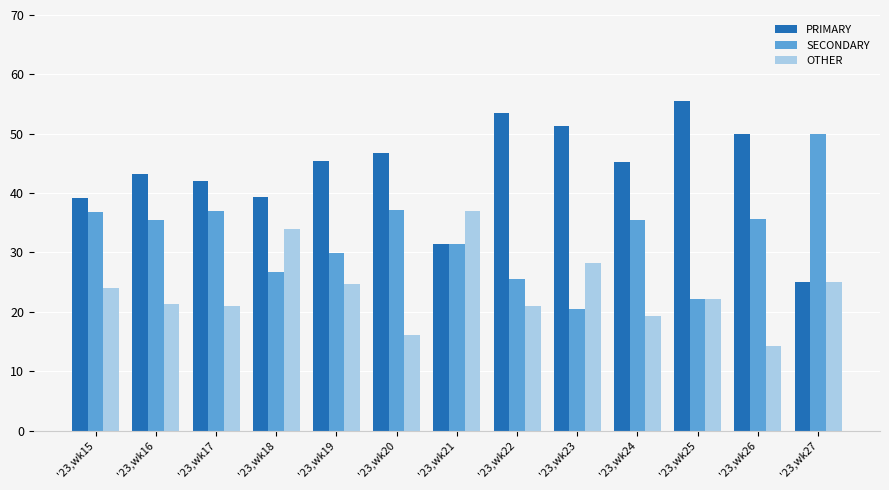

What is the difference between the highest and lowest values at '23,wk19?

20.8